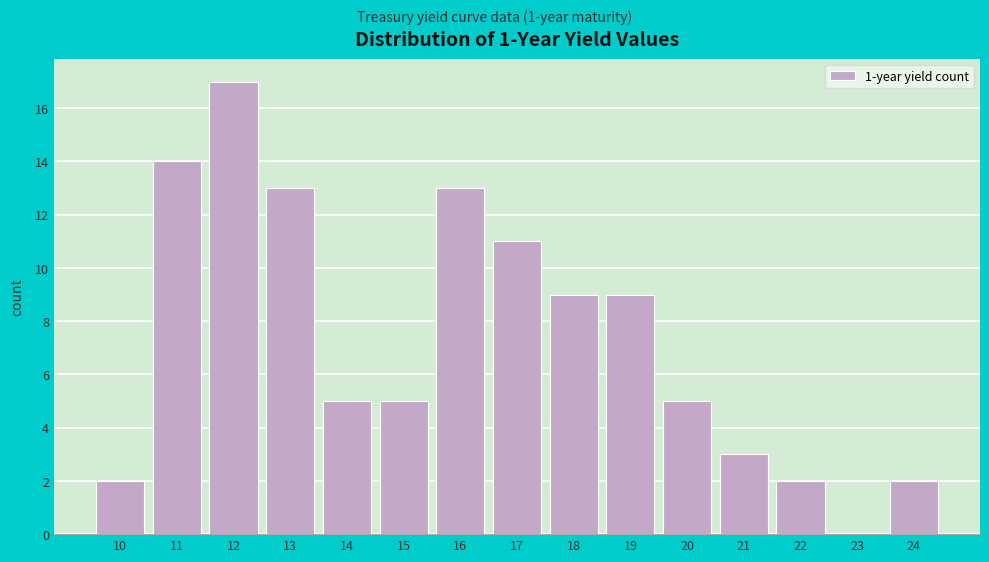

Reading left to right, extract all data points from this chart.

10=2	11=14	12=17	13=13	14=5	15=5	16=13	17=11	18=9	19=9	20=5	21=3	22=2	23=0	24=2